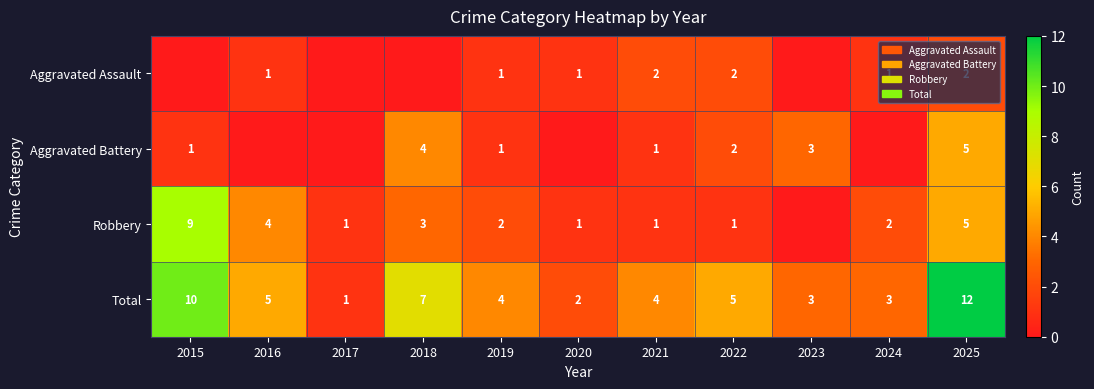

What is the difference between the highest and lowest values at 2025?

10